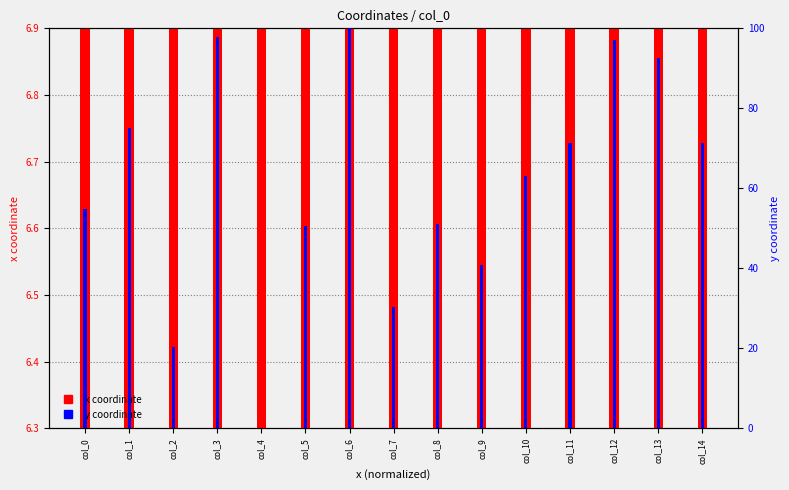

What is the difference between the y coordinate values at col_12 and col_7?

66.7